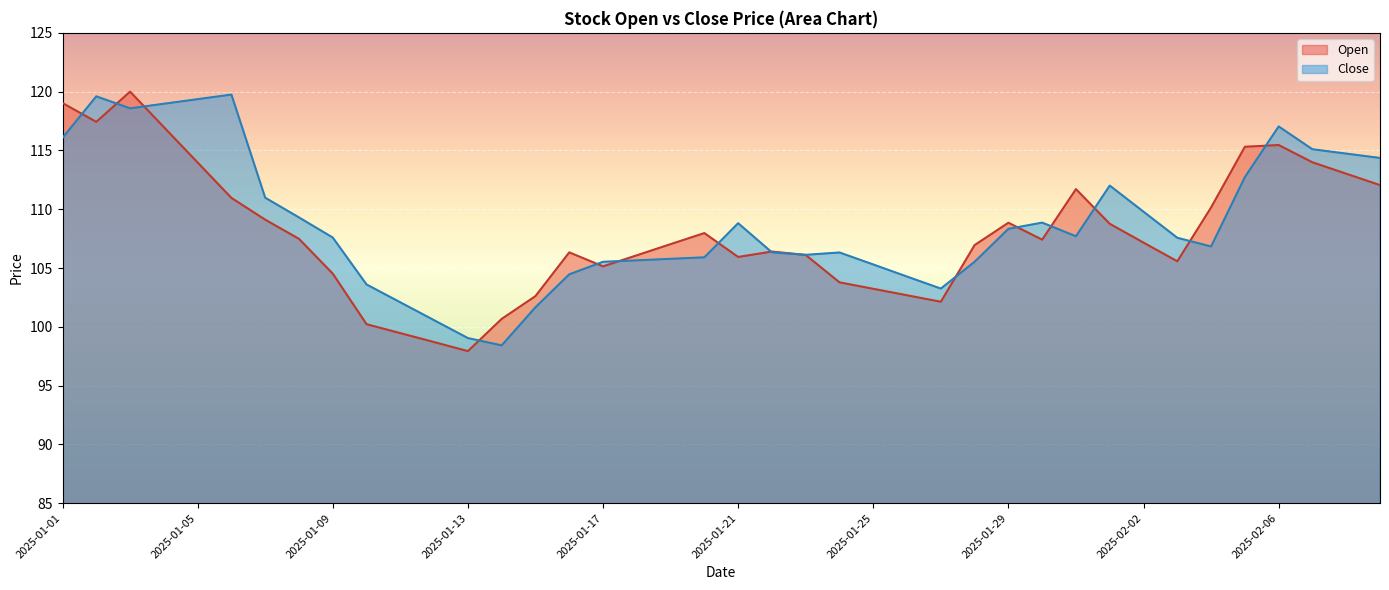

The Close series shows 162.2 at 2025-01-14. True or false?

False